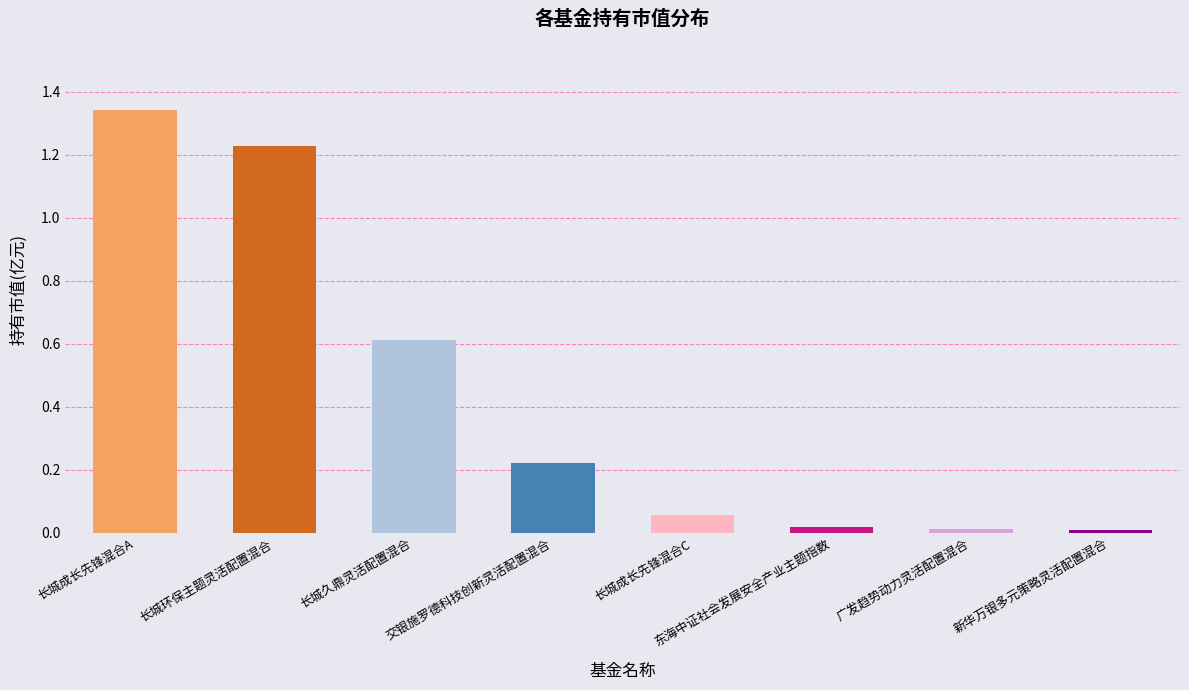

Reading left to right, list all the values displayed in this chart.

1.3	1.2	0.6	0.2	0.1	0.0	0.0	0.0